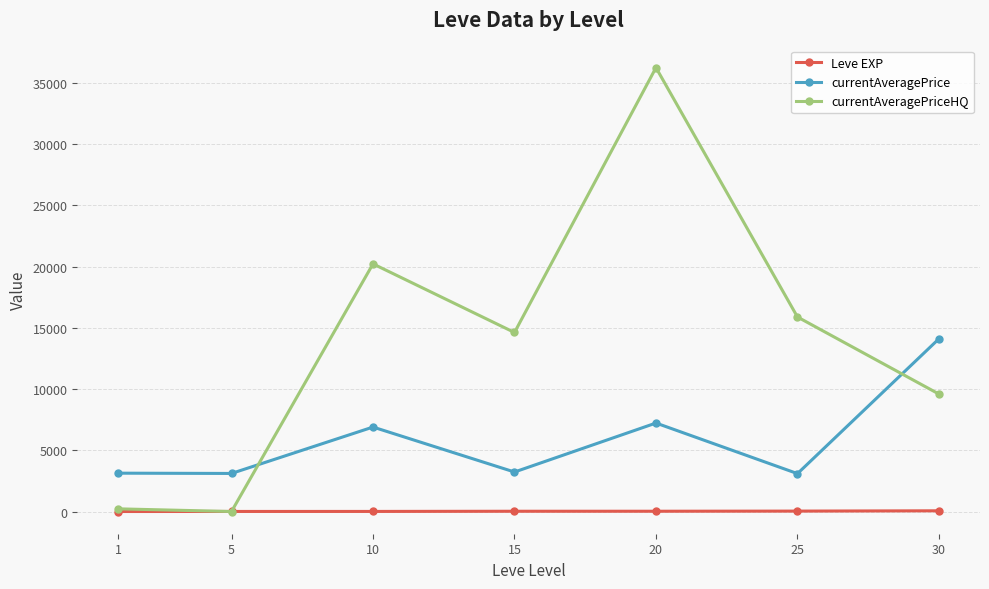

At how many categories does at least one series exceed 7678?

5